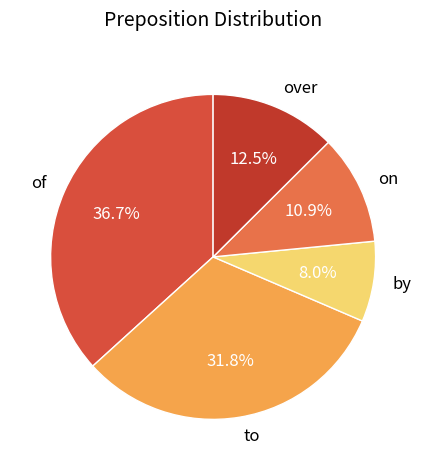

Which has a higher value, on or of?

of